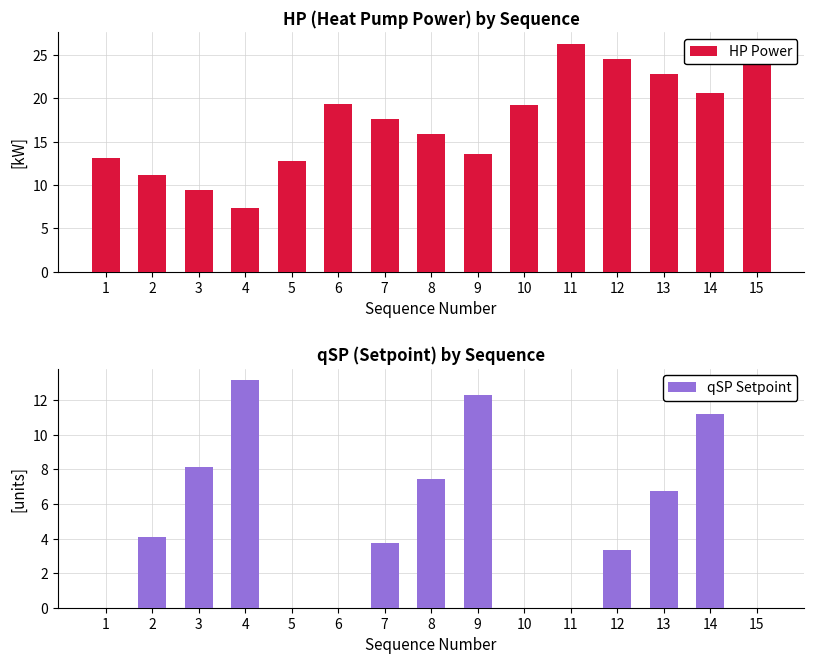

Between 1 and 9, which is larger?

9